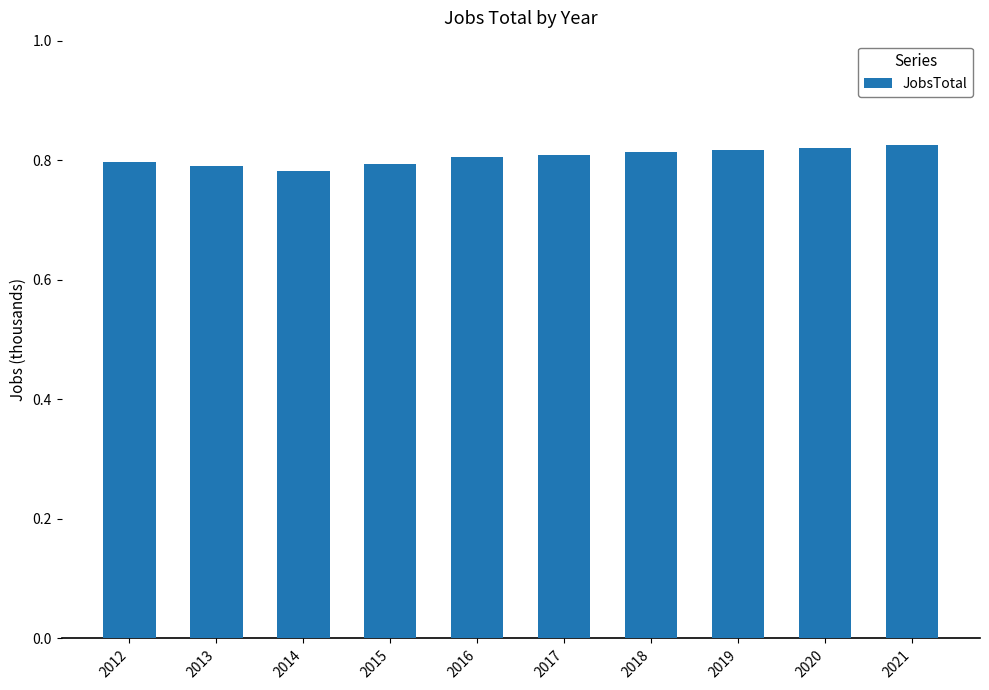

Is it true that the value at 2015 is 1.2?

False